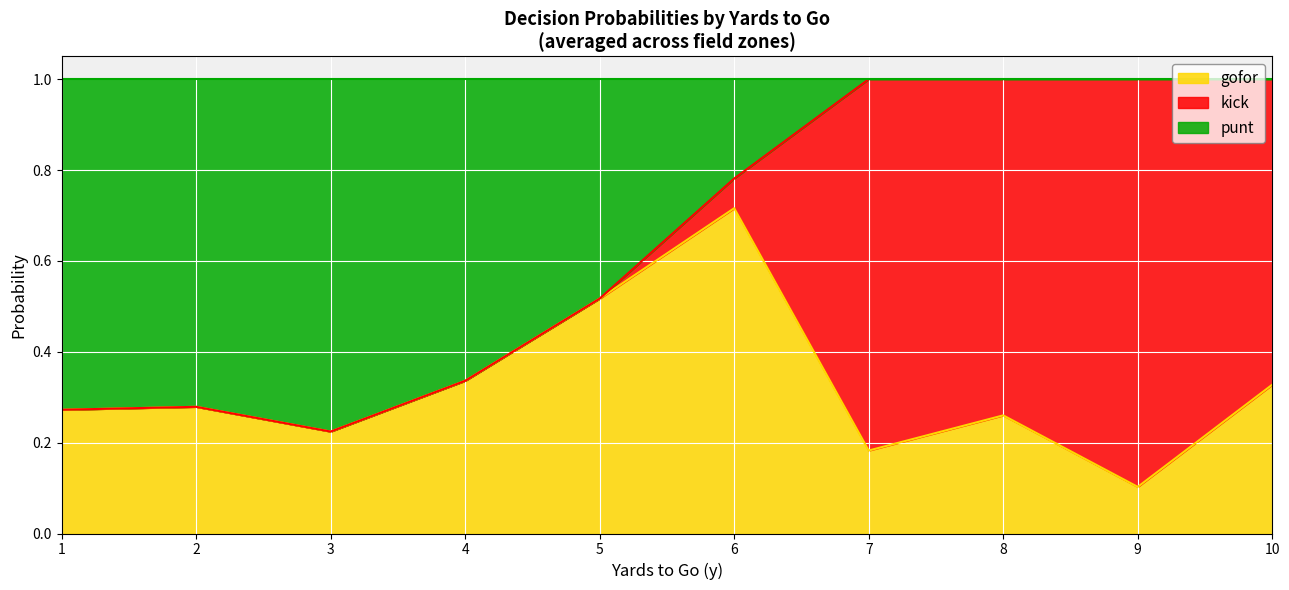

At which category does punt reach its first local valley?

2